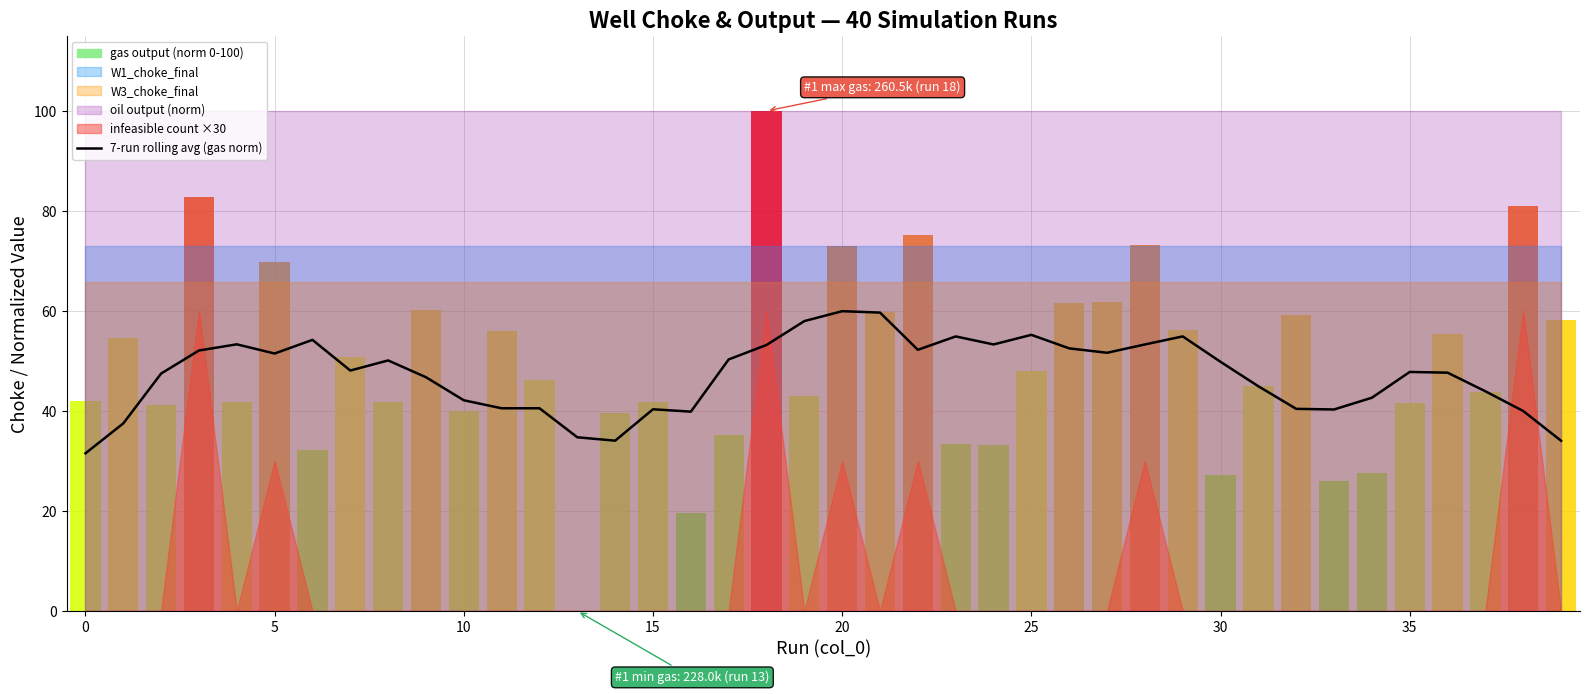

The value of 7-run rolling avg (gas norm) at 5 is 12.8. True or false?

False